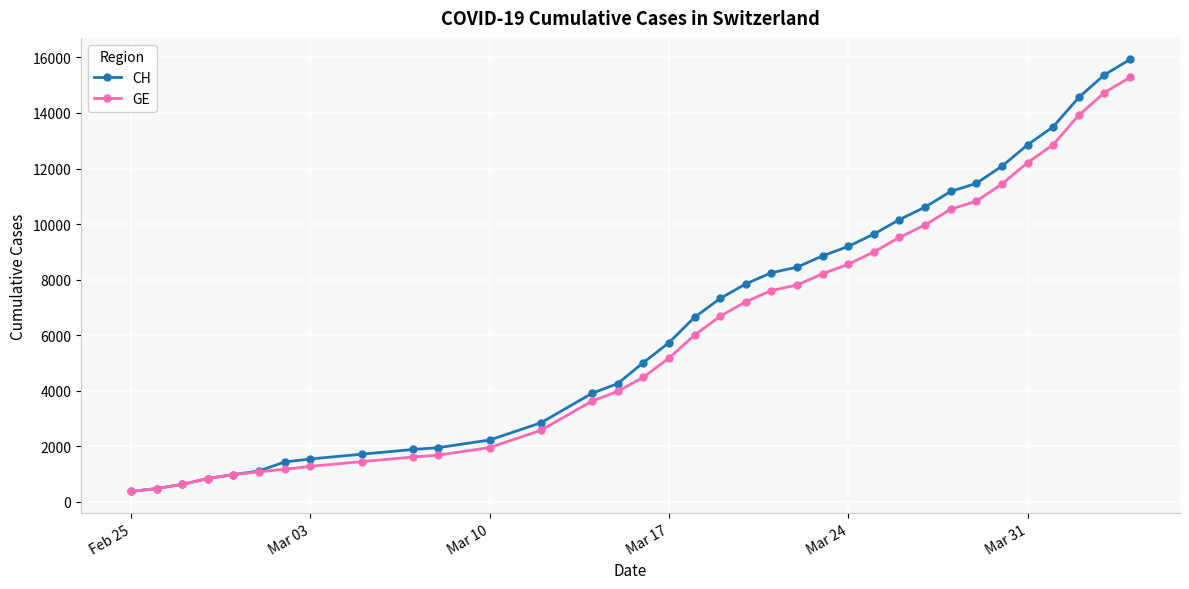

How many lines are shown in the chart?

2